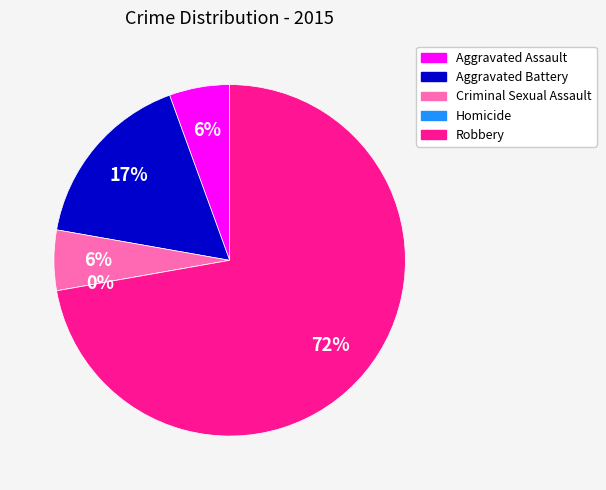

The Homicide slice represents 0% of the pie. True or false?

True